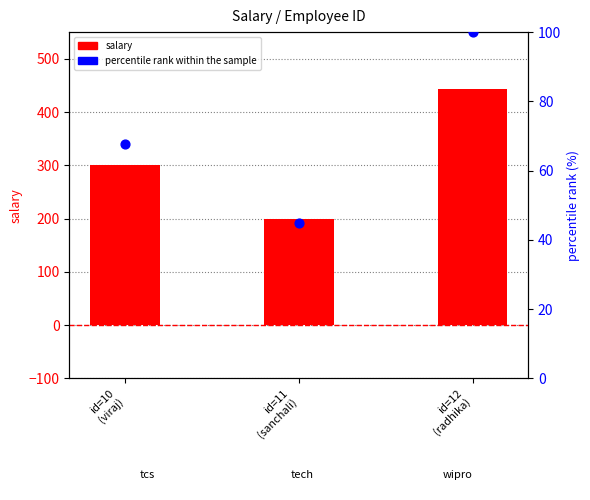

Which series has the largest Y range (max minus min)?

salary